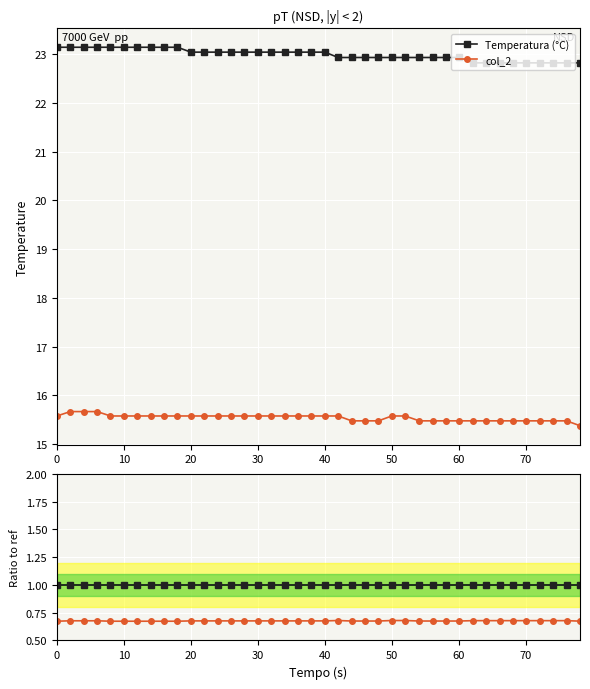

Rank the series by their maximum value, from highest to lowest.

Temperatura (°C), col_2